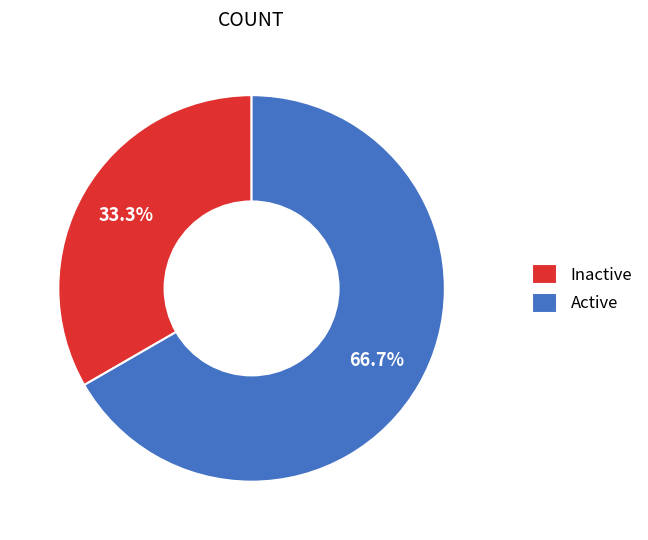

Is it true that Inactive is 33% of the pie?

True